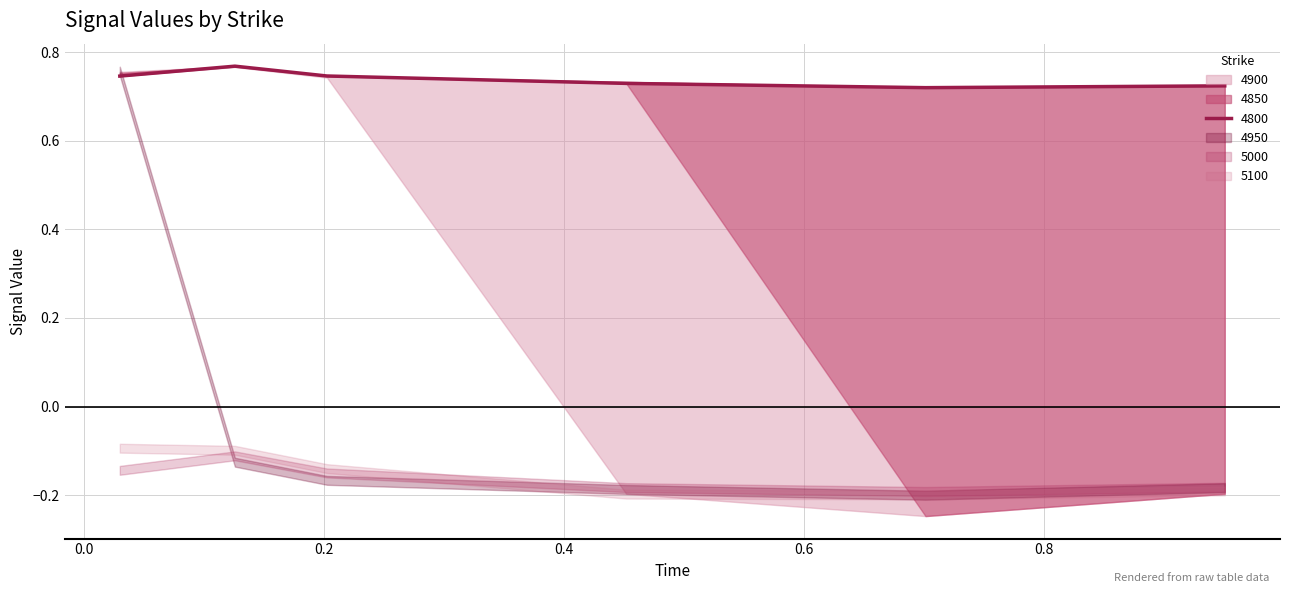

Count the 4850 values in the range 0 to 1.

4